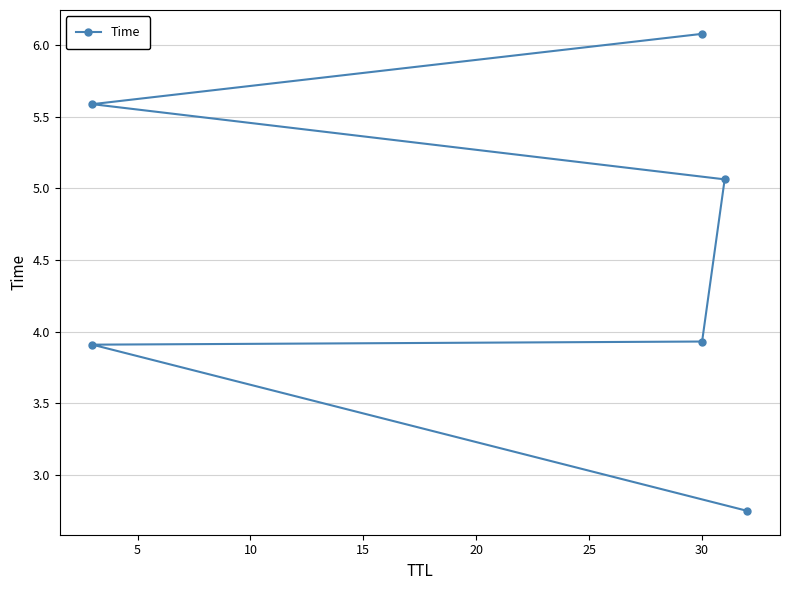

Is it true that the value at 30 is 4.2?

False